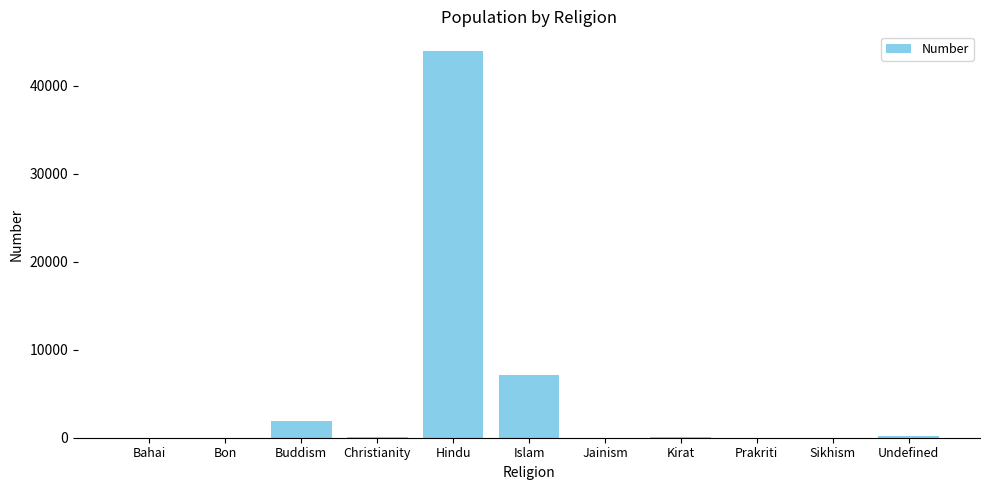

The chart shows a value of 24715 at Bon. True or false?

False